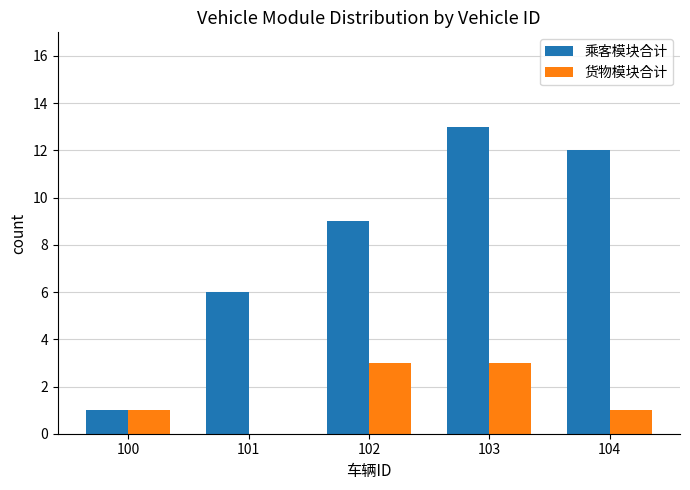

Reading right to left, list all the values displayed in this chart.

乘客模块合计: 104=12	103=13	102=9	101=6	100=1
货物模块合计: 104=1	103=3	102=3	101=0	100=1